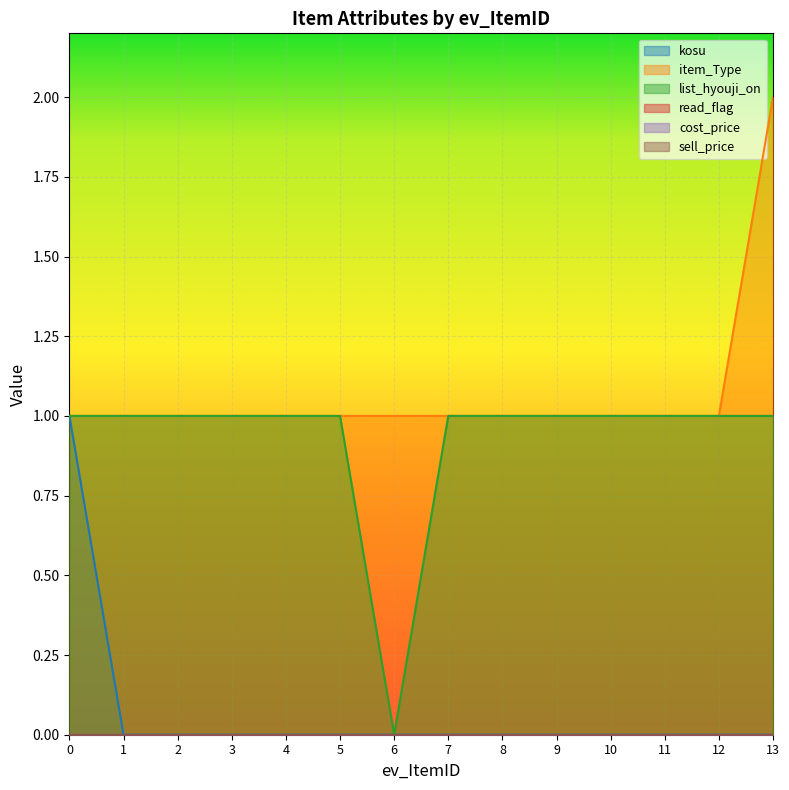

True or false: item_Type has more than 2 interior local peaks.

False